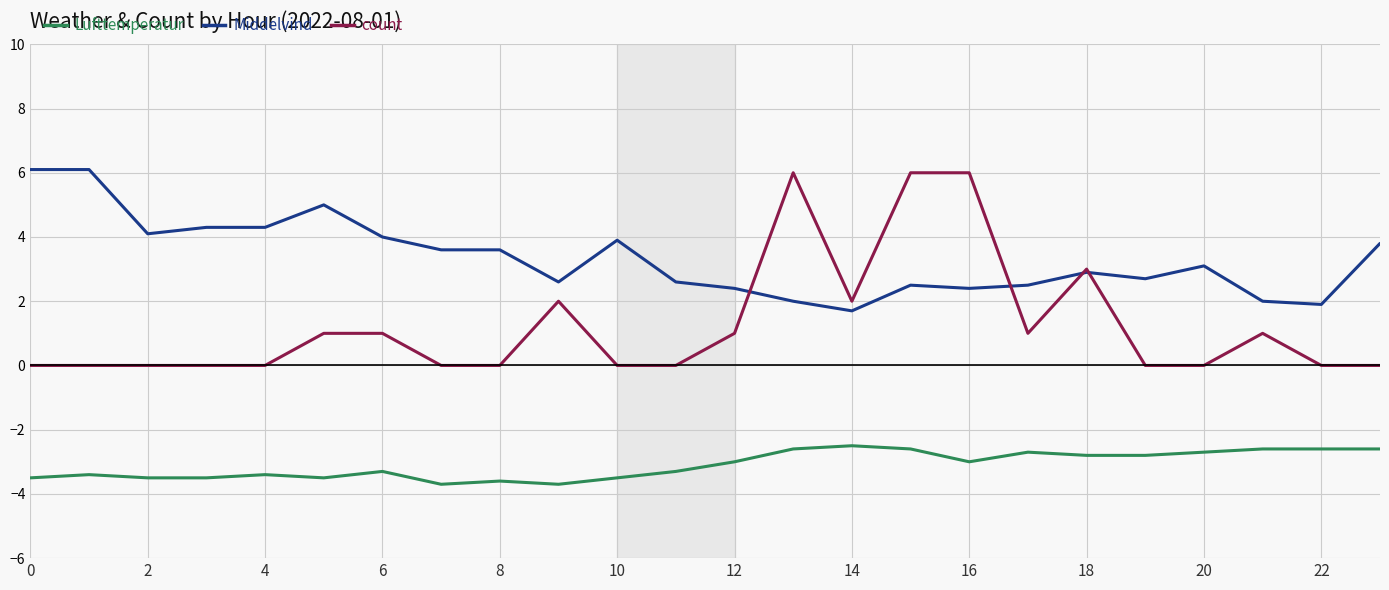

Which series has the widest spread of values?

count